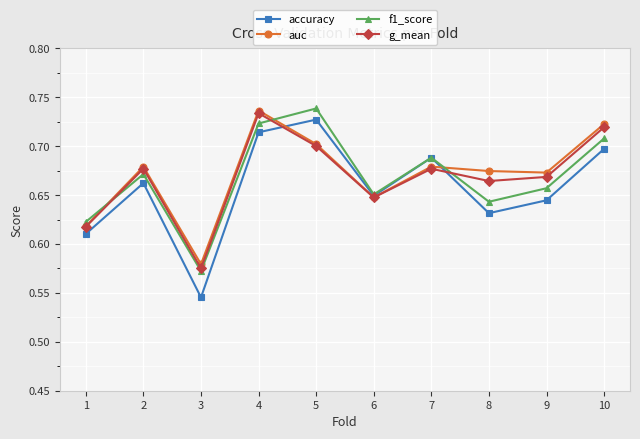

The g_mean series shows 0.7 at 9. True or false?

True